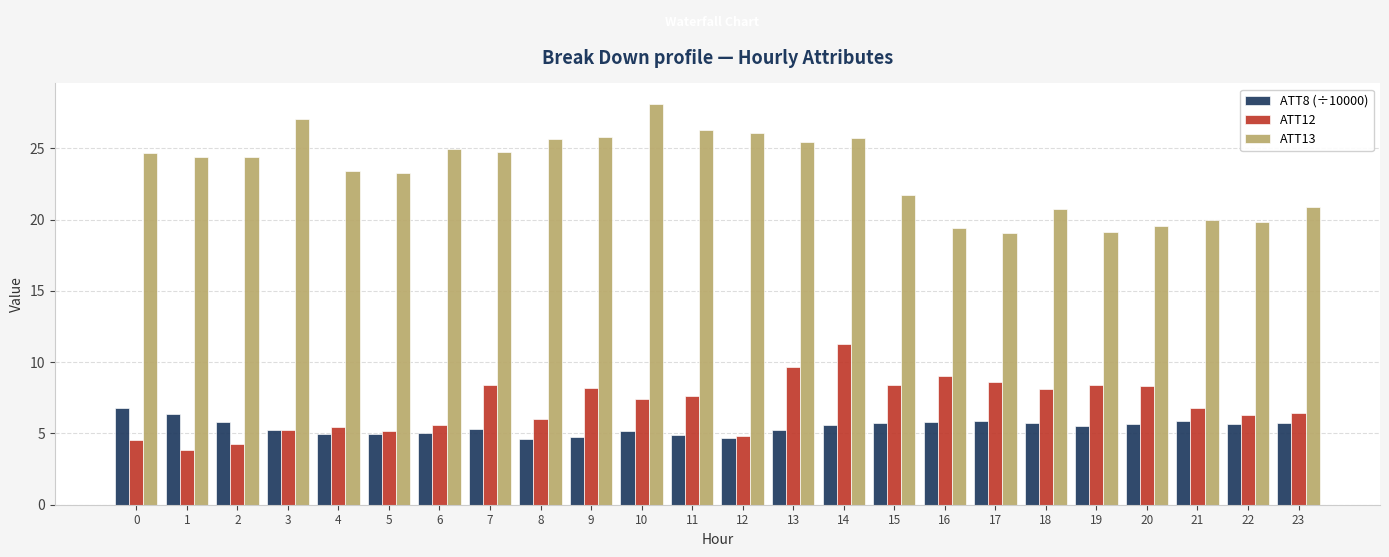

Which label corresponds to the largest value in the chart?

10